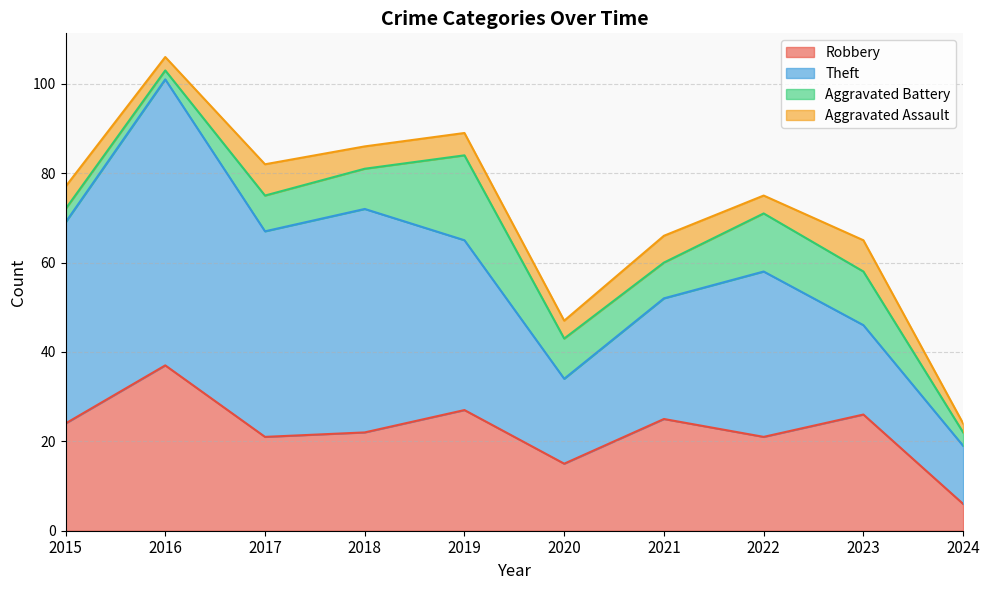

How many data points in Theft are above 38?

4